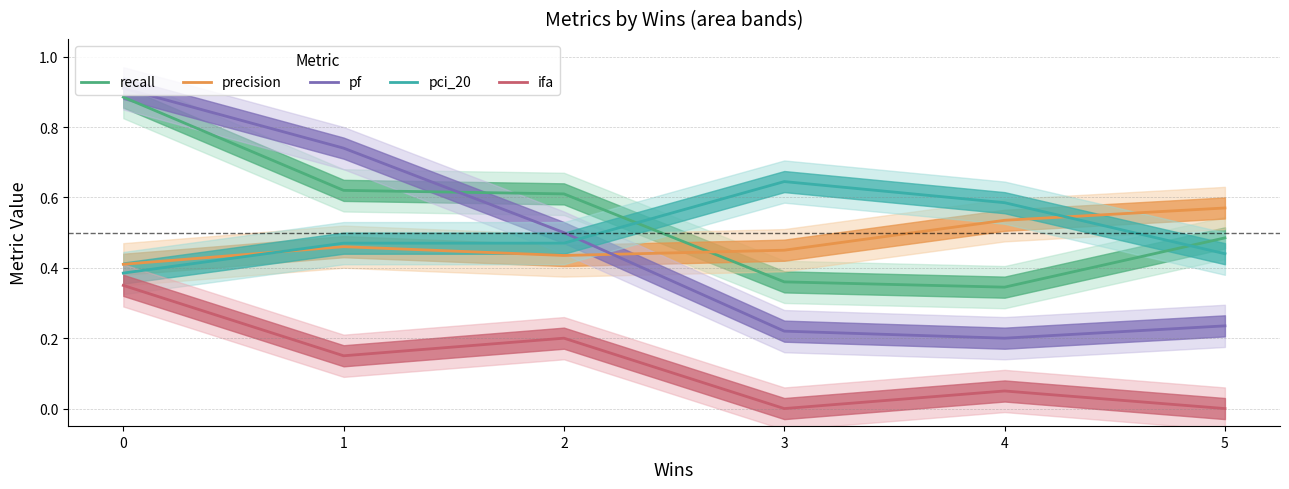

How many values in ifa are above zero?

4